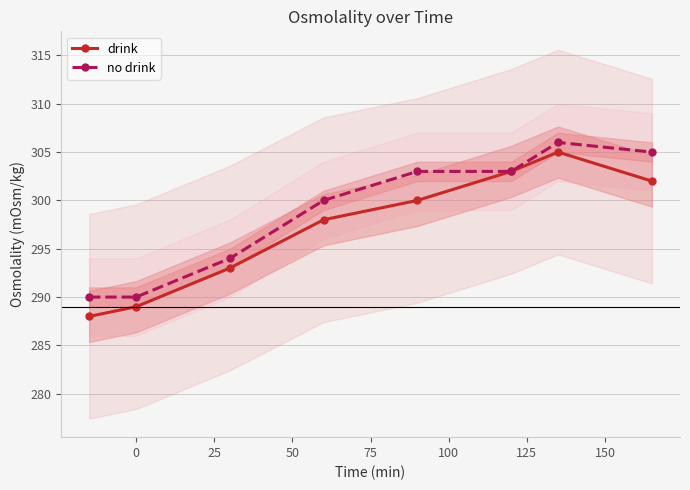

What is the difference between the maximum and minimum values in the drink series?

17